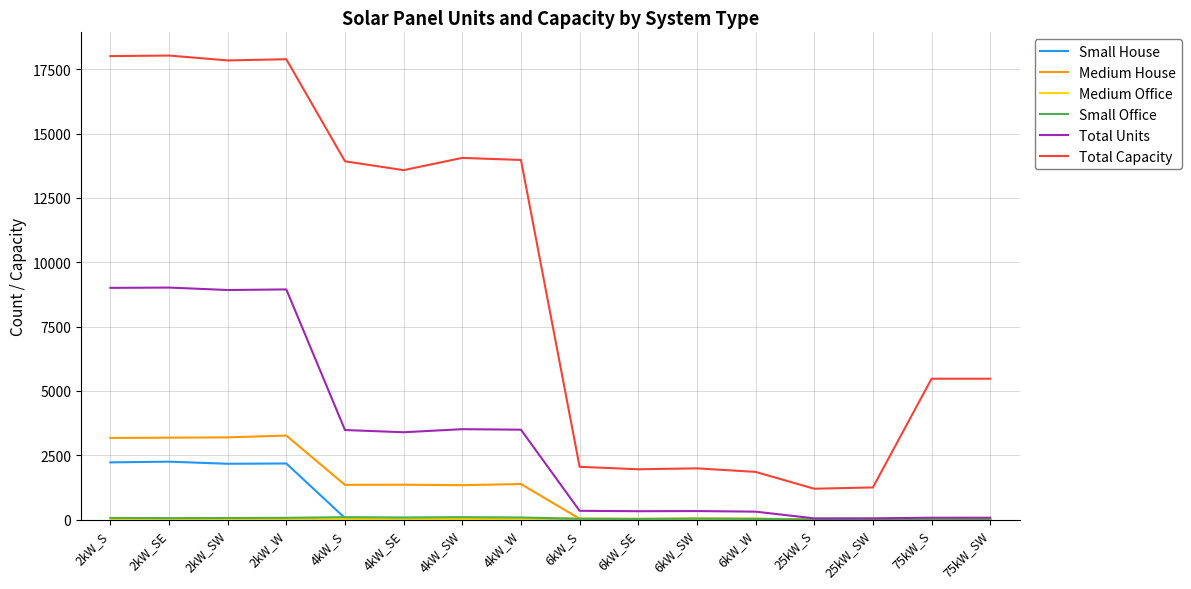

How many distinct data groups are displayed?

6